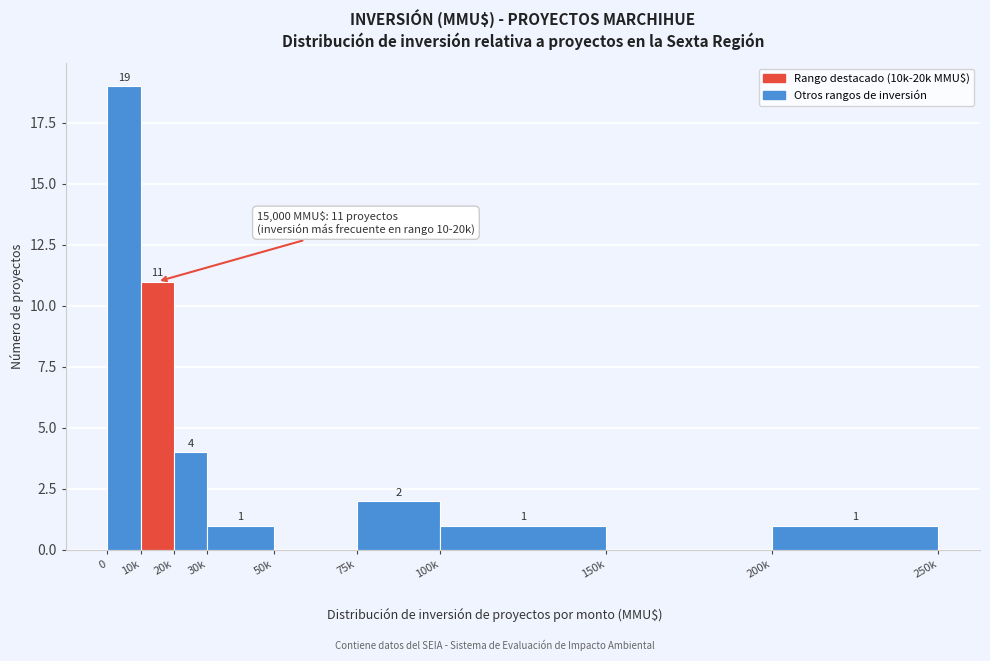

Reading left to right, extract all data points from this chart.

0=19	10k=11	20k=4	30k=1	50k=0	75k=2	100k=1	150k=0	200k=1